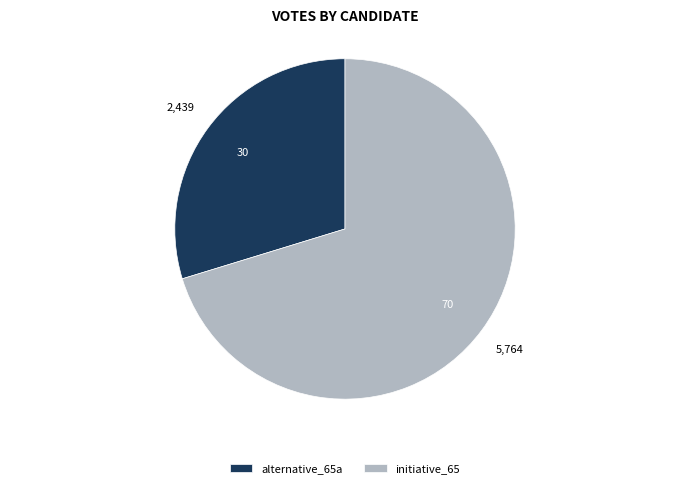

Rank the categories by value from highest to lowest.

initiative_65, alternative_65a